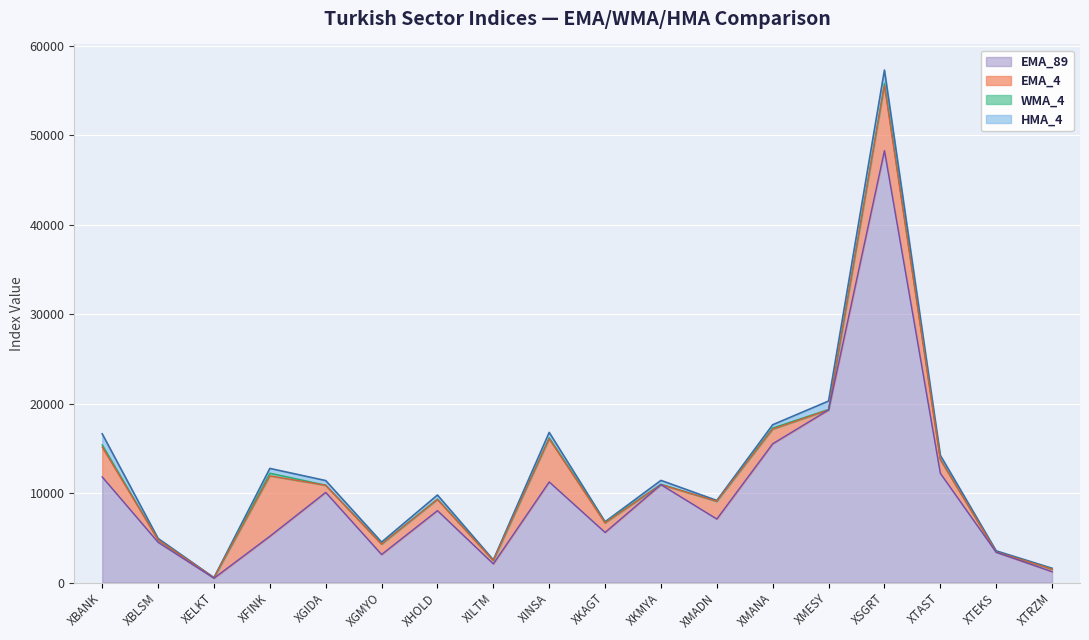

True or false: WMA_4 and EMA_4 intersect in this chart.

False